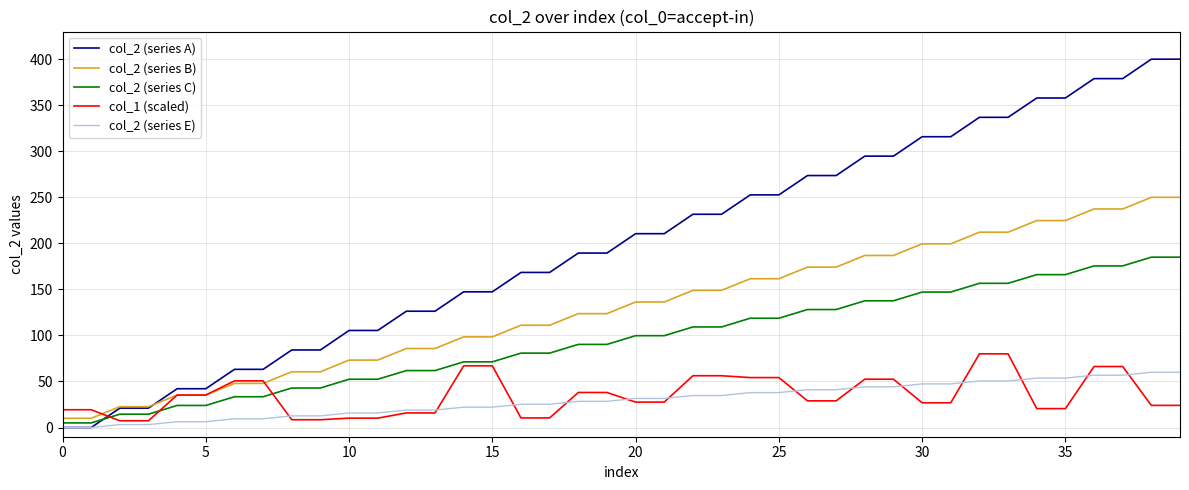

Rank the series by their maximum value, from lowest to highest.

col_2 (series E), col_1 (scaled), col_2 (series C), col_2 (series B), col_2 (series A)